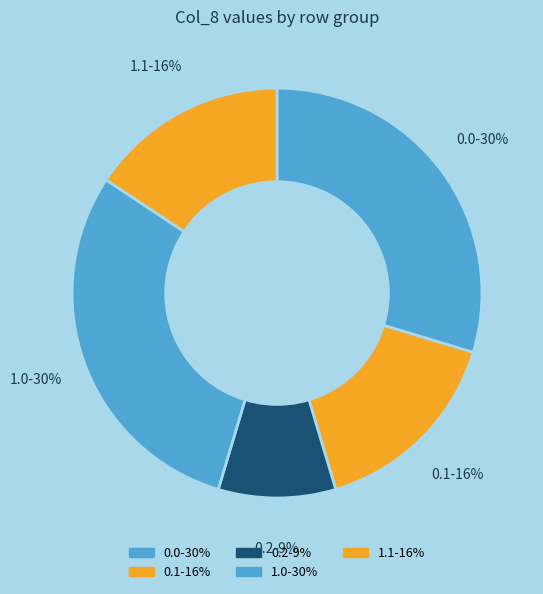

How many slices are in this pie chart?

5